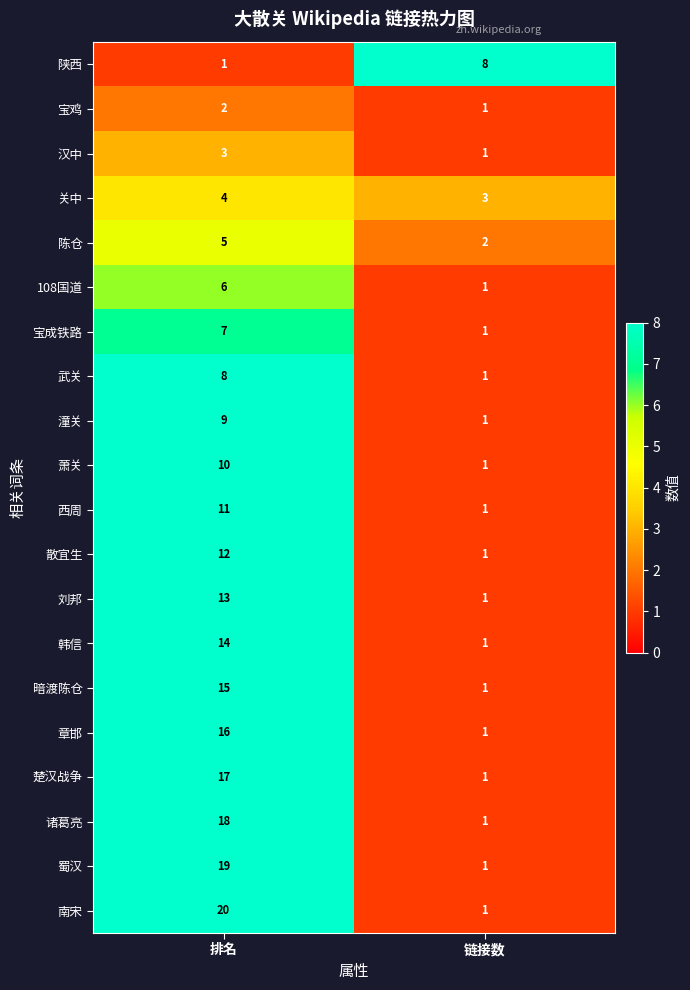

How many distinct data groups are displayed?

20